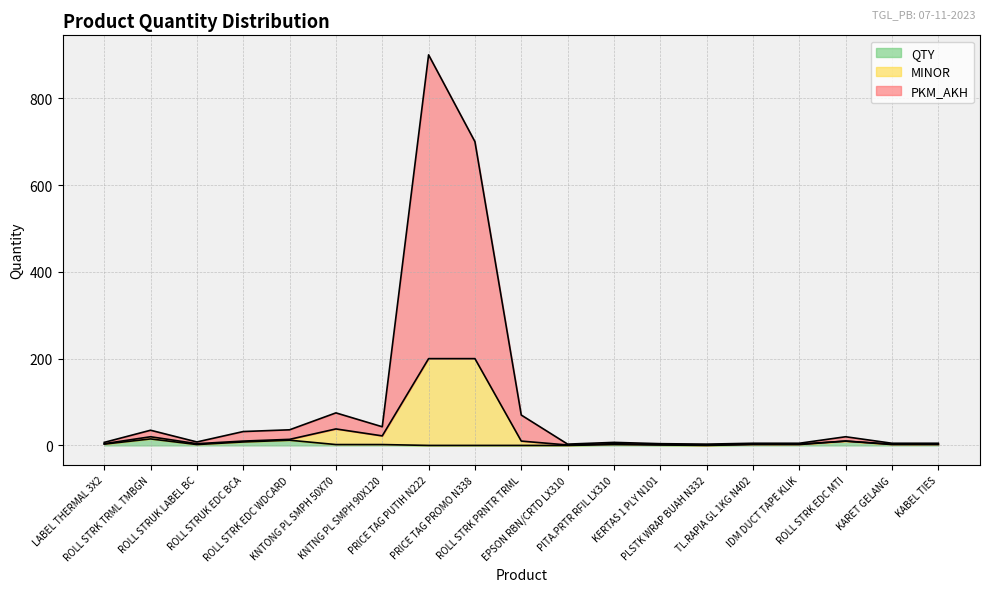

What is the average value of the PKM_AKH series?

103